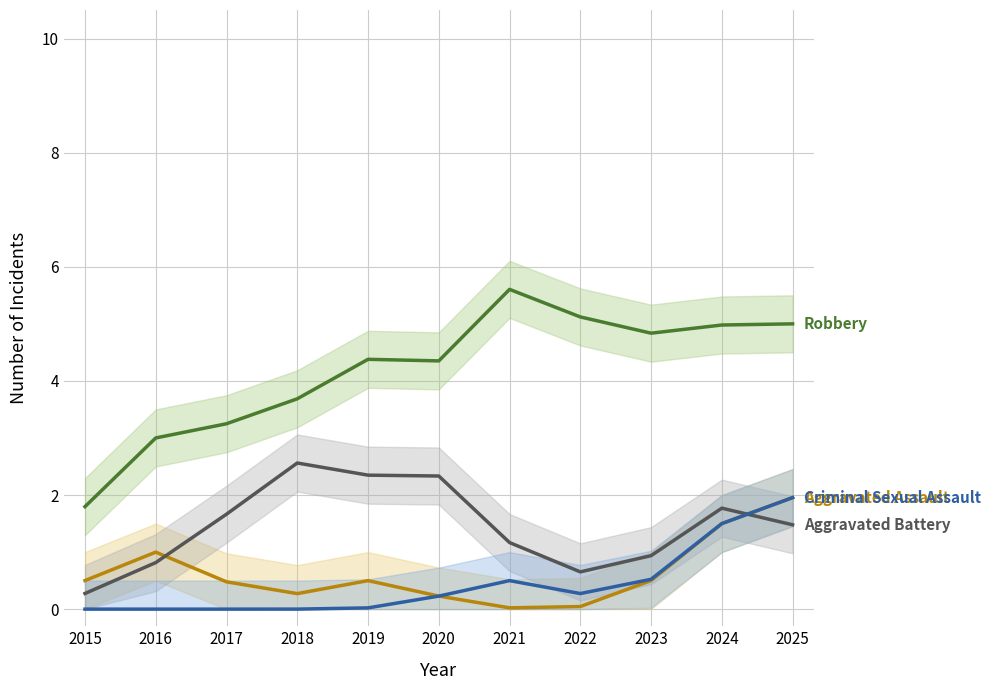

How many values in the Criminal Sexual Assault series exceed 0?

8